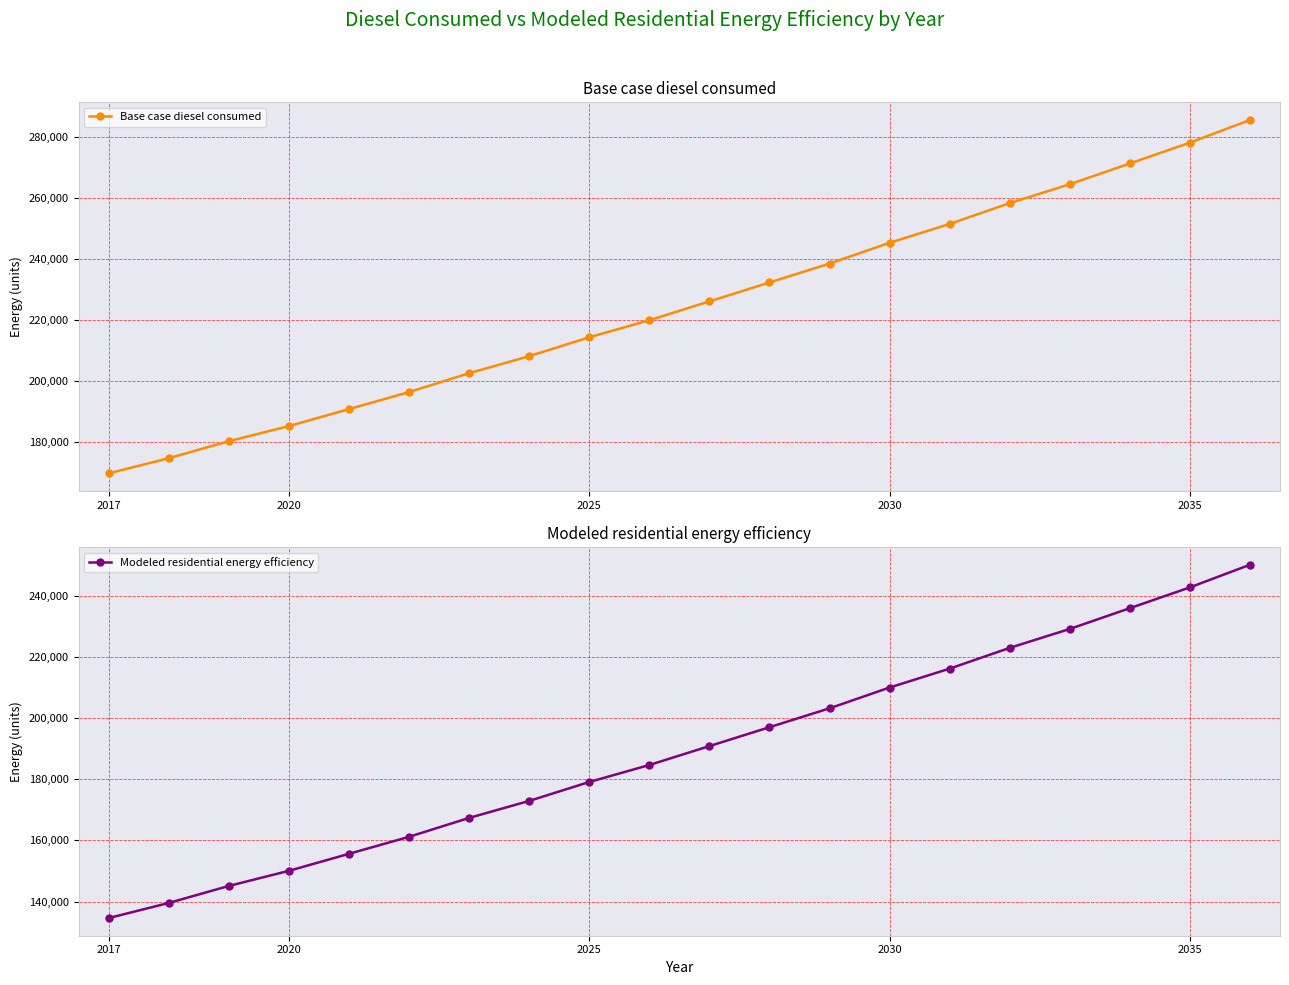

What is the minimum value for Base case diesel consumed?

169898.8